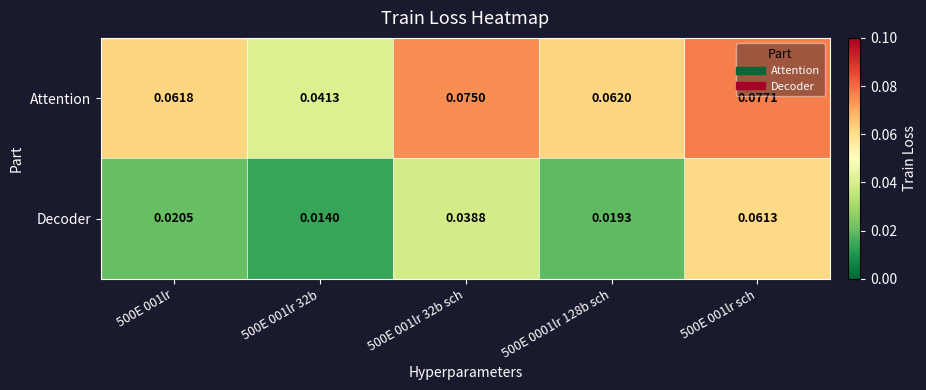

Which series has the largest total across all categories?

Attention